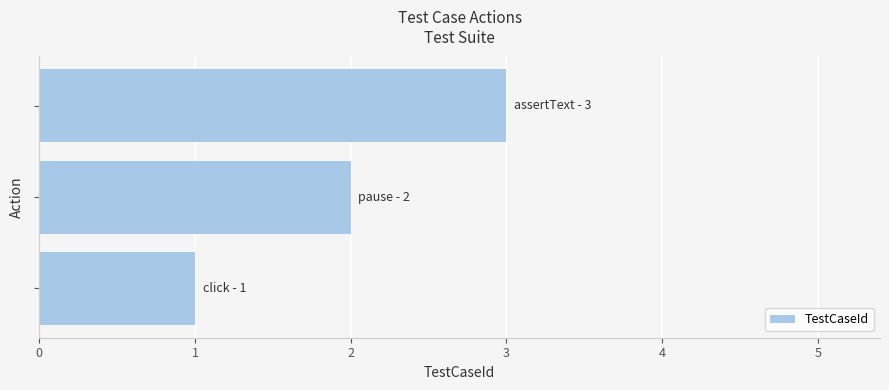

What is the maximum value shown in the chart?

3